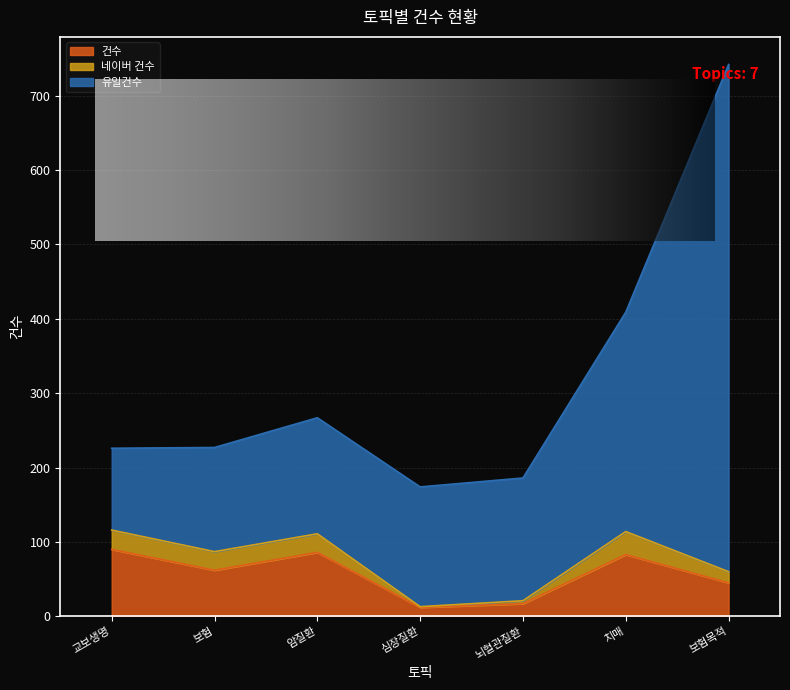

How many lines are shown in the chart?

3